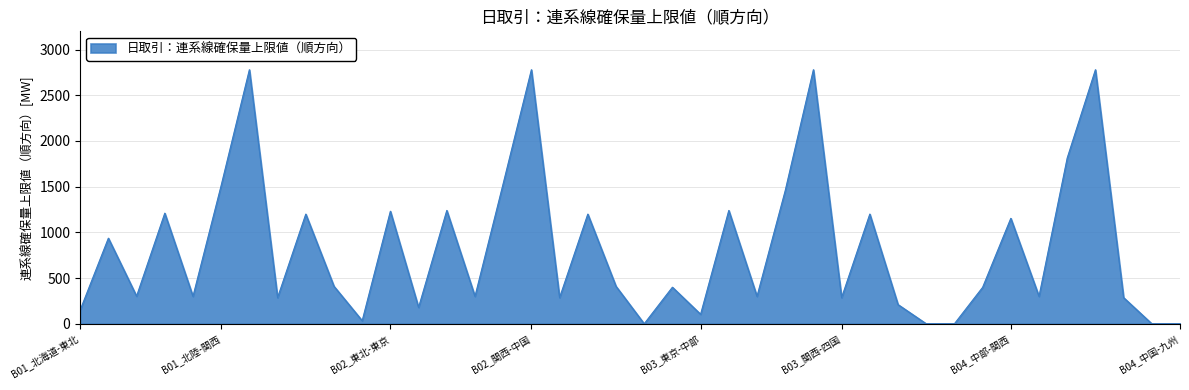

What is the greatest value displayed?

2780.0